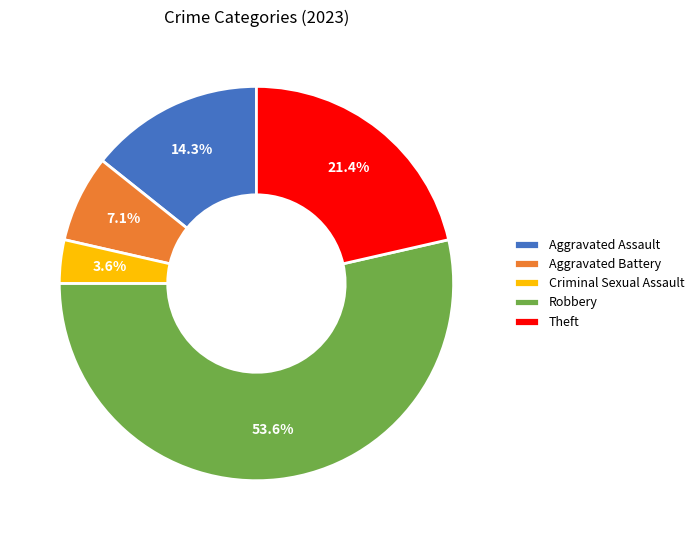

Which category has the biggest portion of the pie?

Robbery